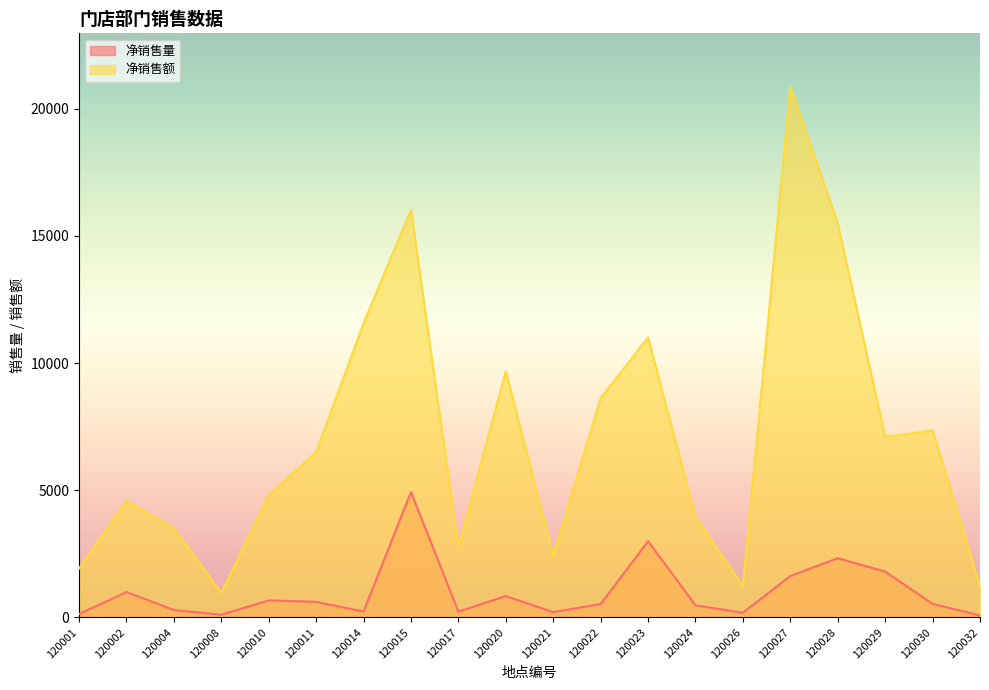

How many lines are shown in the chart?

2